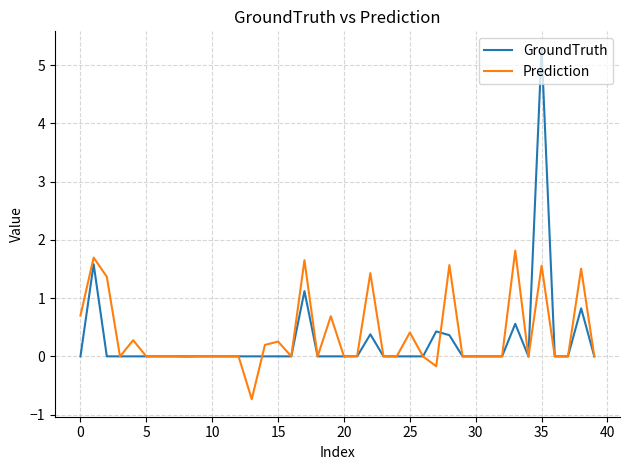

Which series has the largest total across all categories?

Prediction